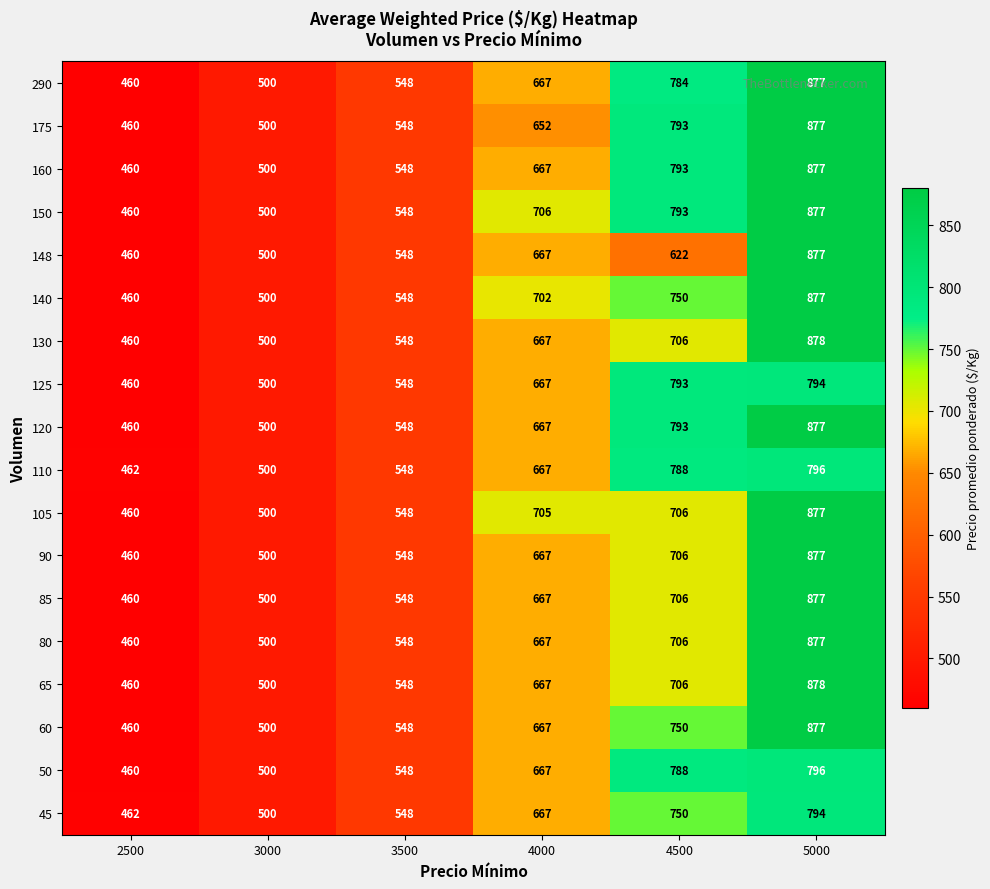

What is the smallest value displayed?

460